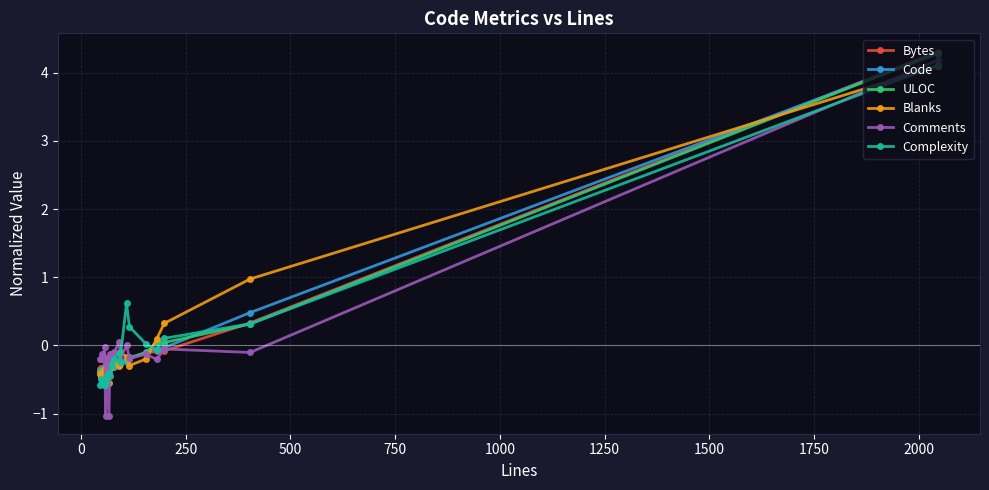

What is the maximum value shown in the chart?

4.3